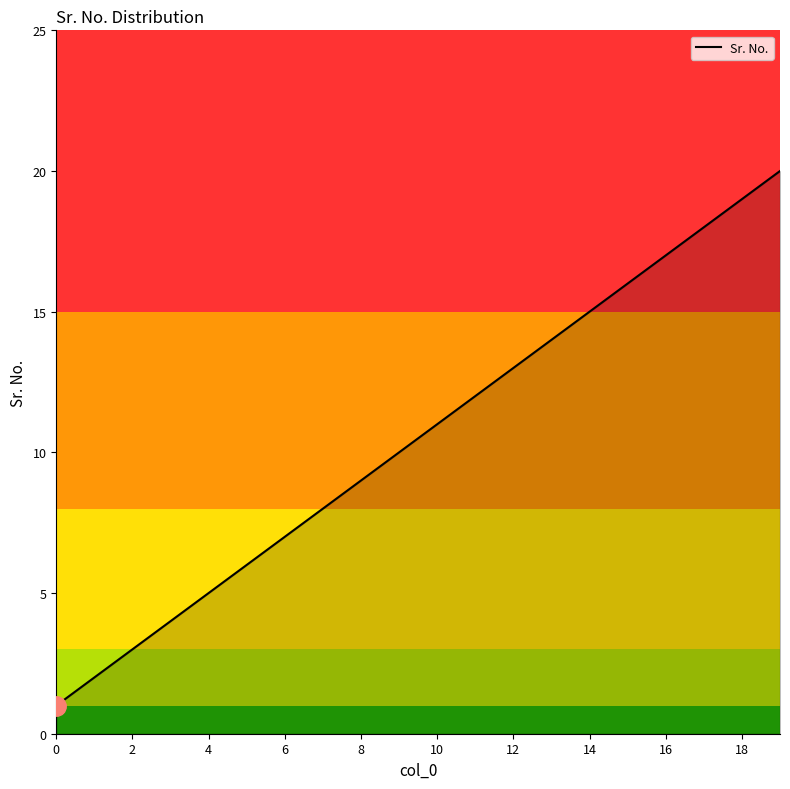

What is the difference between the maximum and minimum values?

19